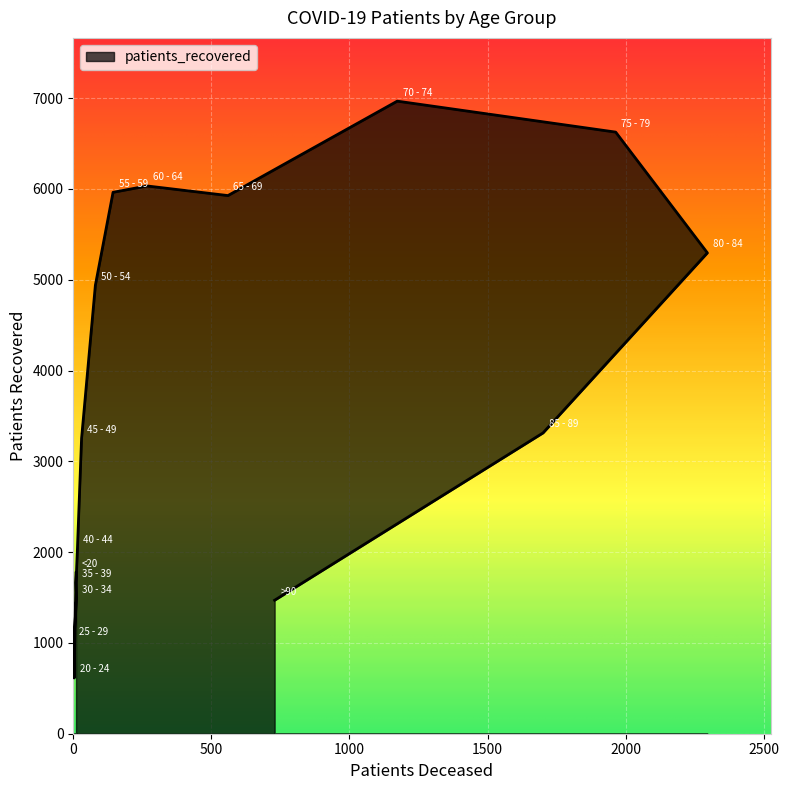

Which category has the highest value across all series?

70 - 74